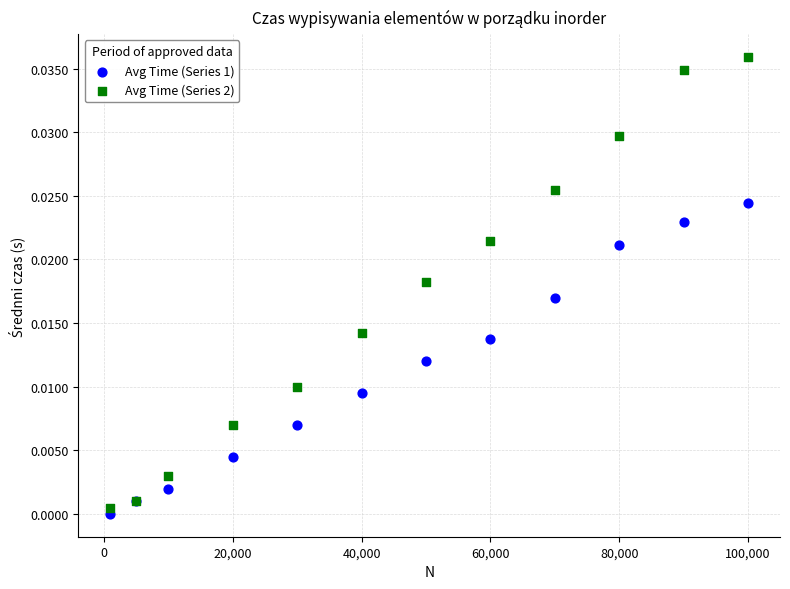

Which series has the largest Y range (max minus min)?

Avg Time (Series 2)